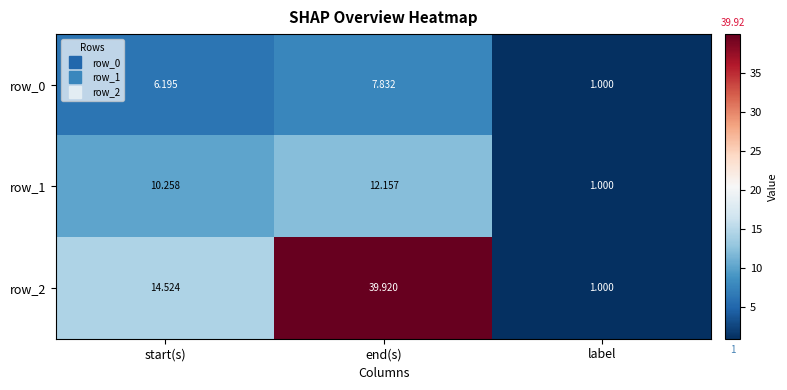

List the series in order of their peak value, lowest first.

row_0, row_1, row_2